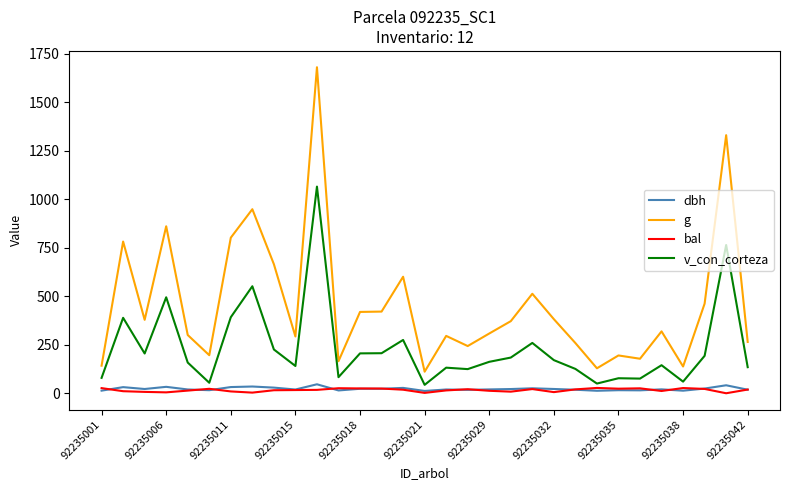

What is the greatest value displayed?

1680.0